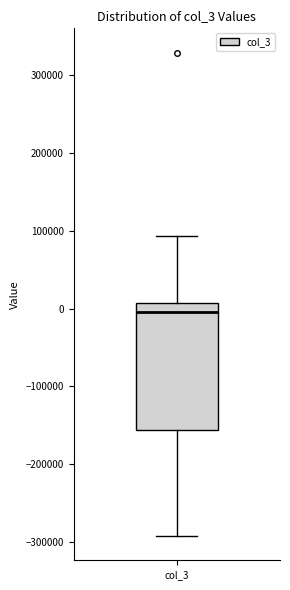

Where does the lower whisker of the box for col_3 end on the y-axis? The values are not printed on the chart, so give them approximately, as read against the axis.

-290000